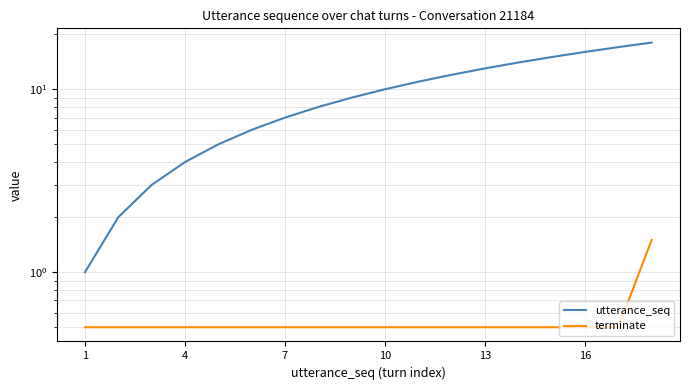

True or false: terminate and utterance_seq intersect in this chart.

False